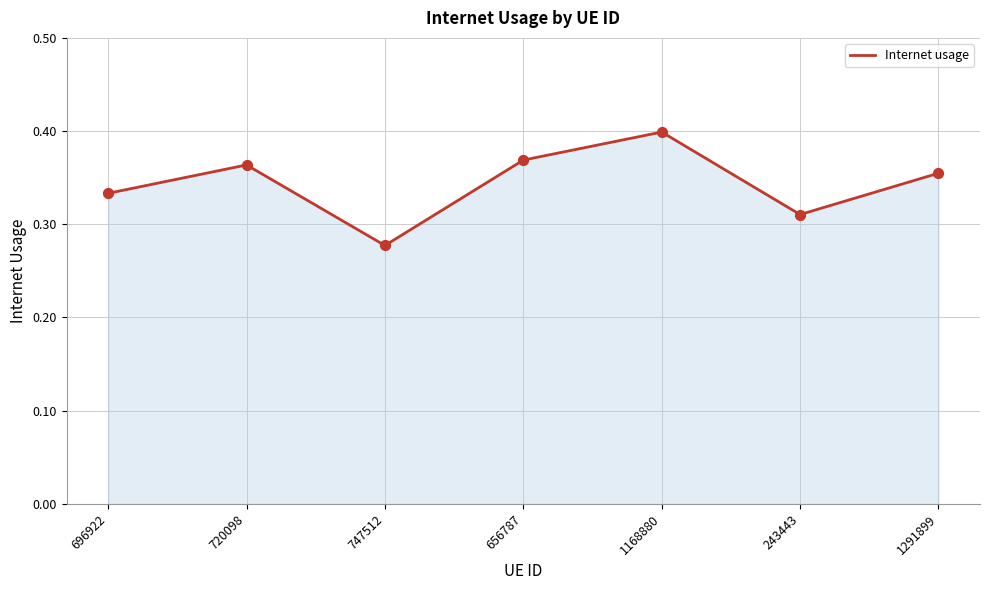

Between 243443 and 747512, which is larger?

243443